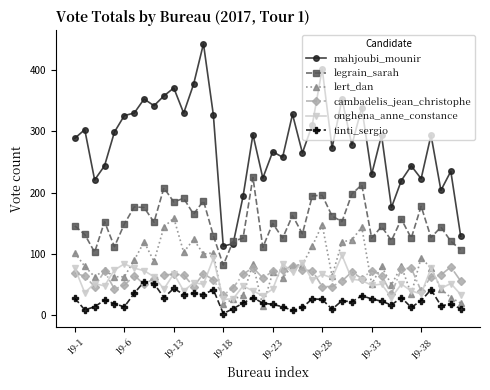

True or false: legrain_sarah and tinti_sergio cross at least once.

False